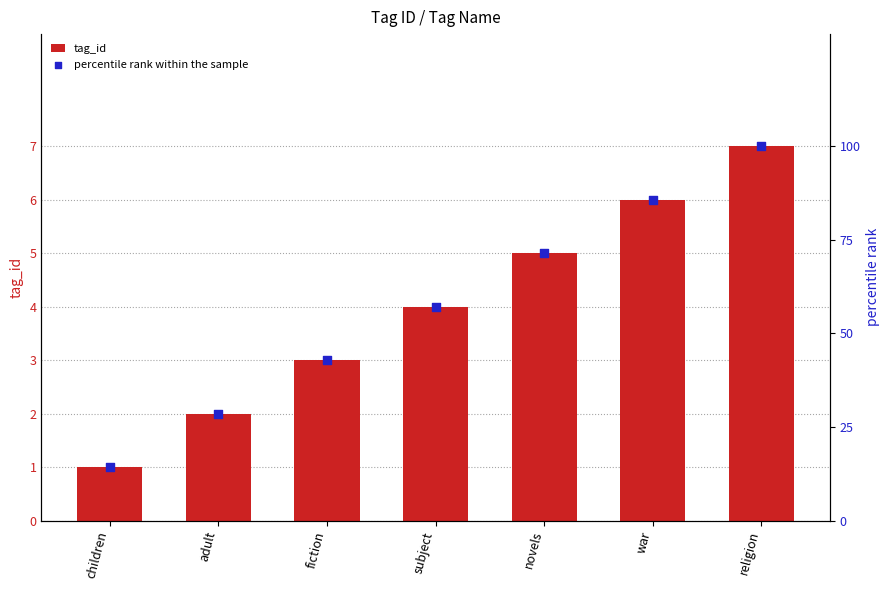

Is the value of percentile rank within the sample at fiction greater than the value of tag_id at religion?

Yes